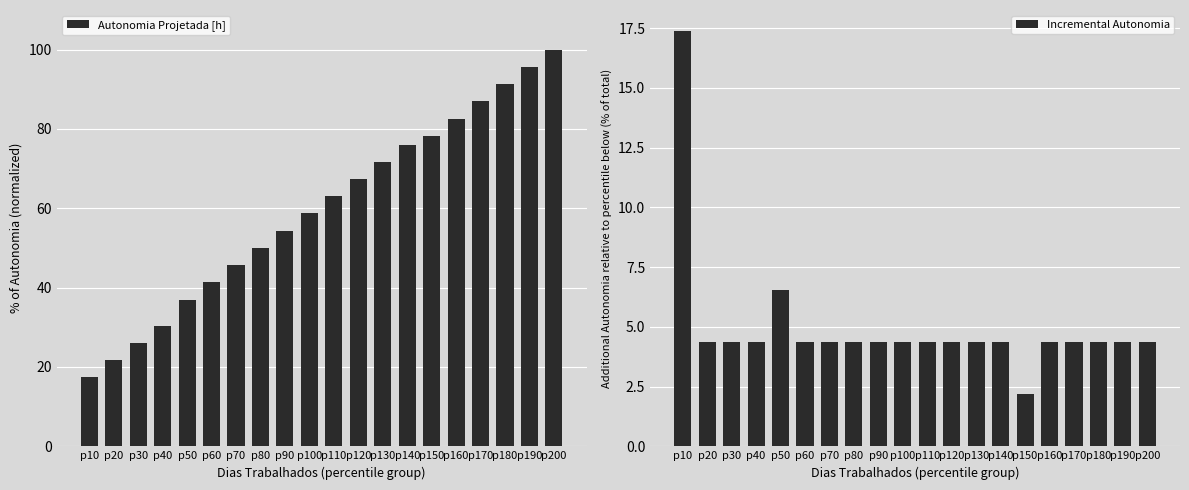

How many groups of bars are there?

20